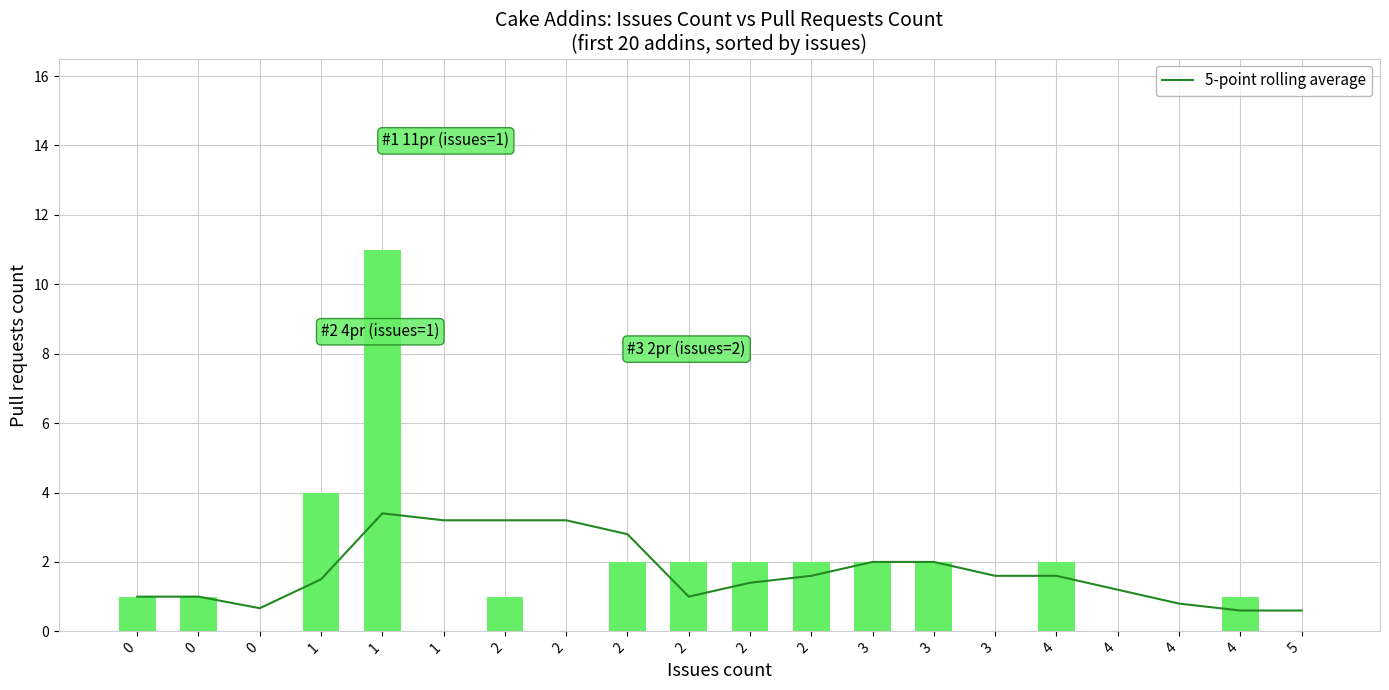

Reading left to right, what are all the values shown in this chart?

0=1.0	0=1.0	0=0.7	1=1.5	1=3.4	1=3.2	2=3.2	2=3.2	2=2.8	2=1.0	2=1.4	2=1.6	3=2.0	3=2.0	3=1.6	4=1.6	4=1.2	4=0.8	4=0.6	5=0.6